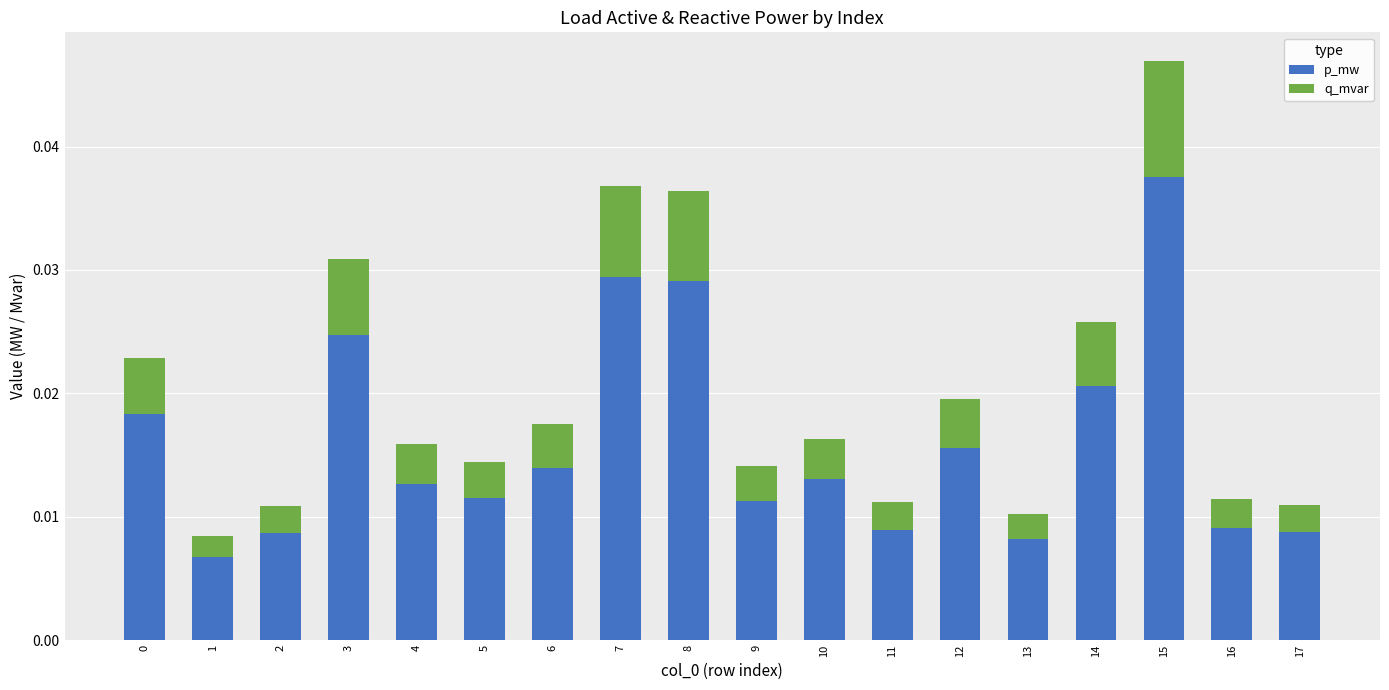

Which category has the highest value in the p_mw series?

15